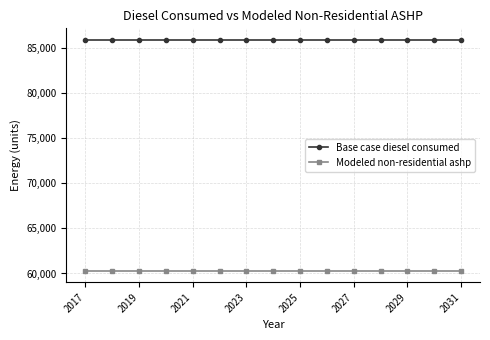

What is the greatest value displayed?

85913.0